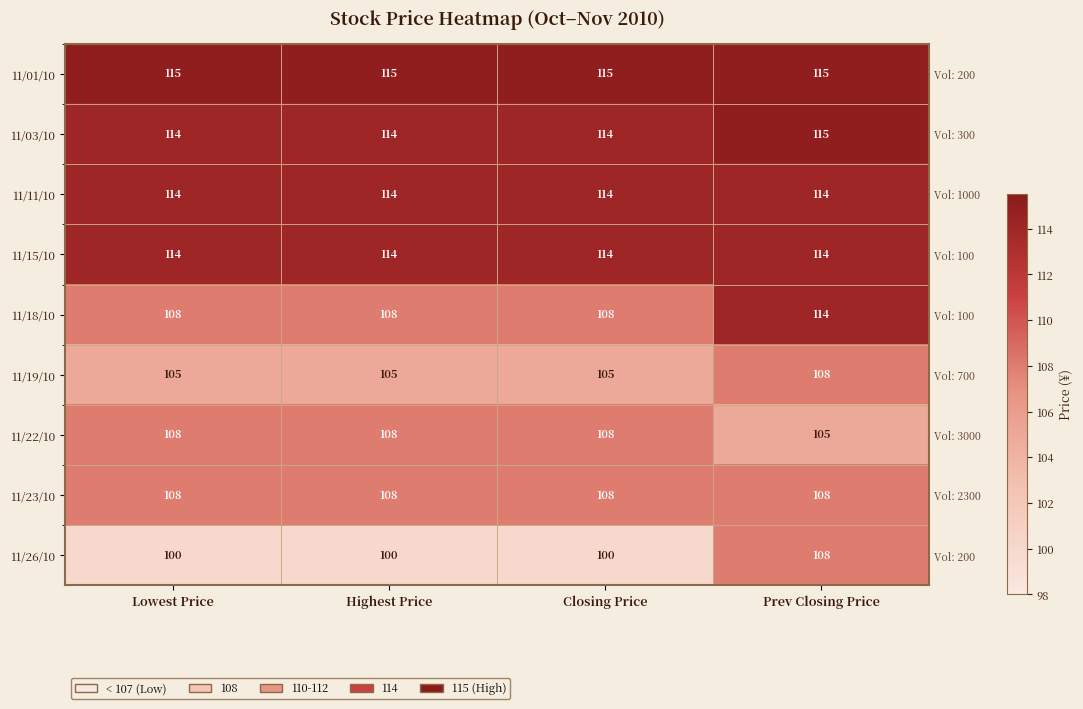

Which category has the lowest value in the 11/19/10 series?

Lowest Price